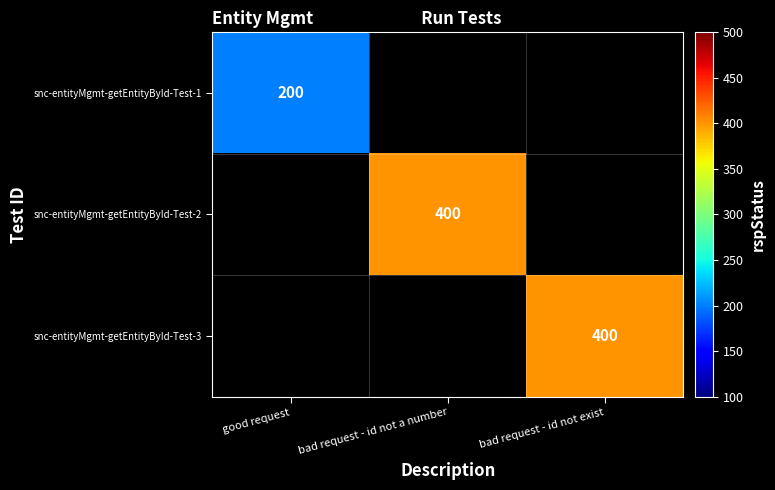

At how many categories does at least one series exceed 320?

2